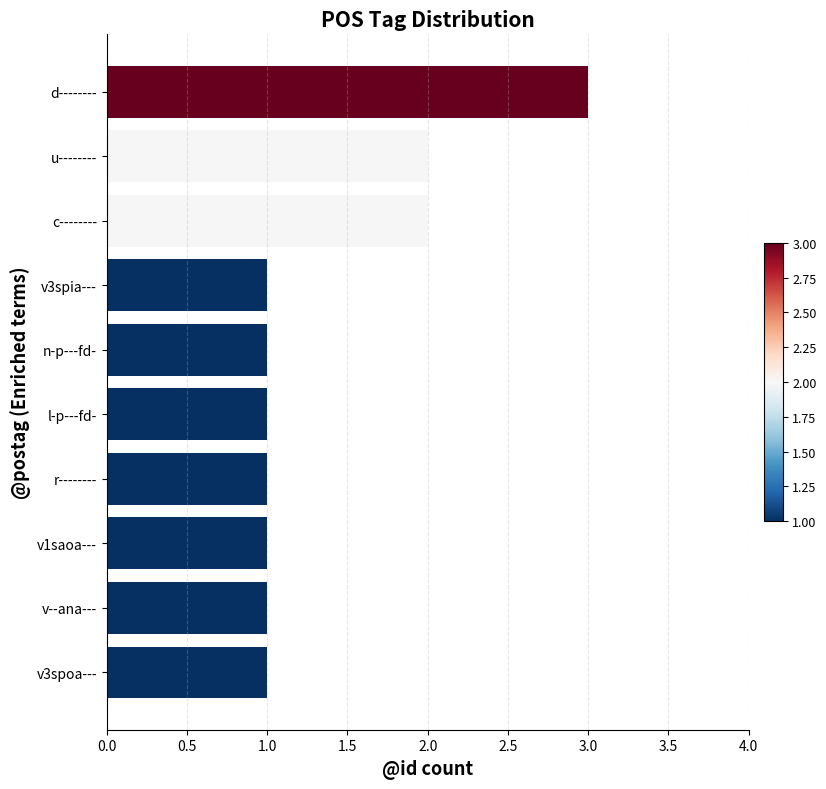

Which has a higher value, n-p---fd- or d--------?

d--------